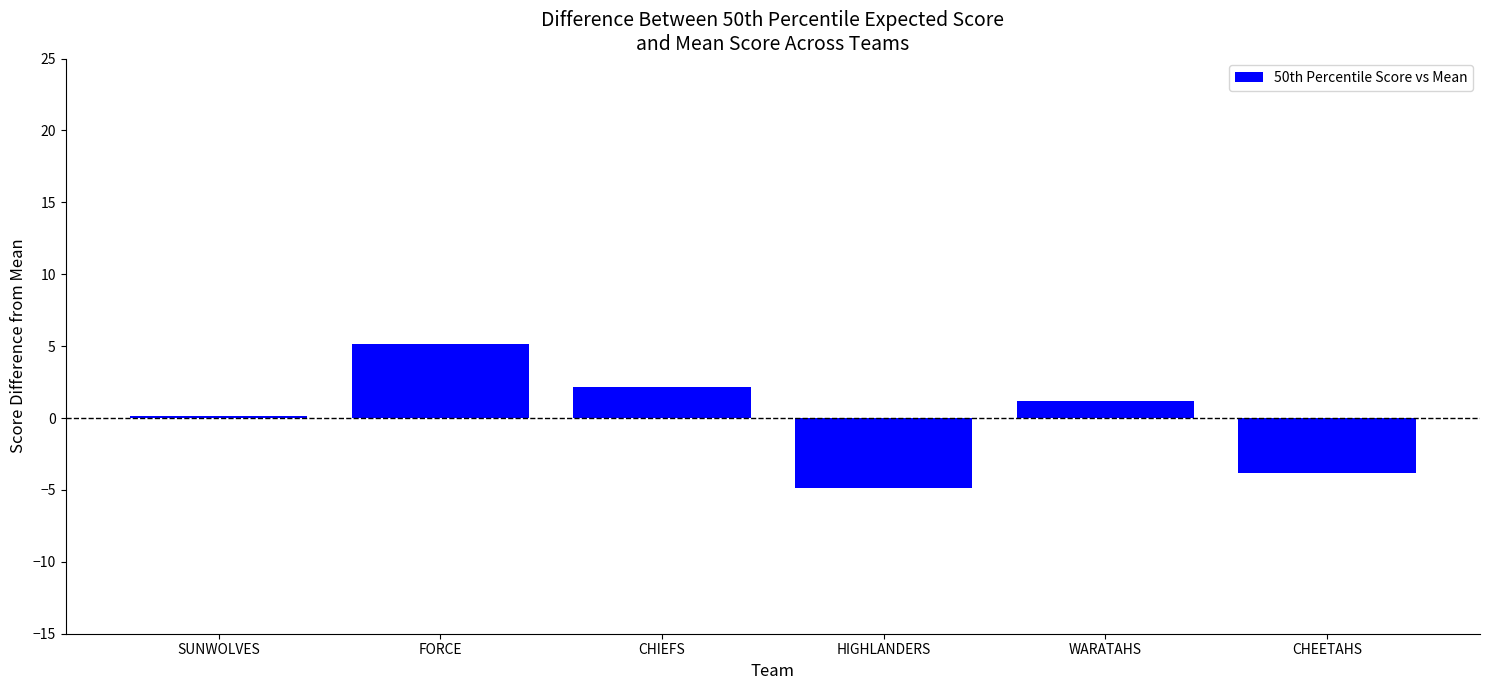

What is the maximum value shown in the chart?

5.2